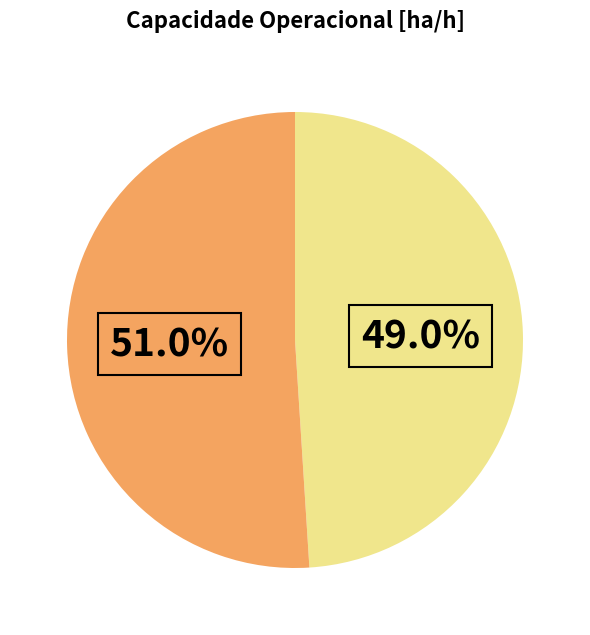

How many segments does this pie chart have?

2